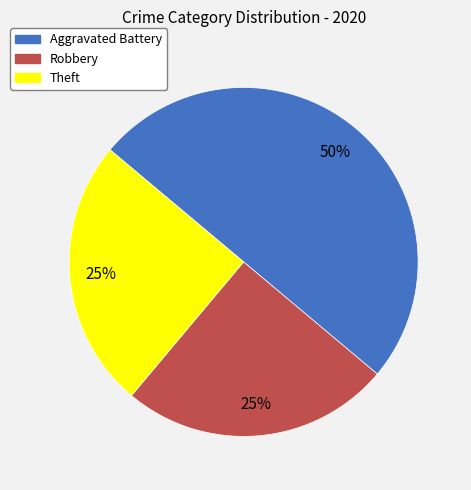

Is the sum of Robbery and Aggravated Battery greater than half?

Yes